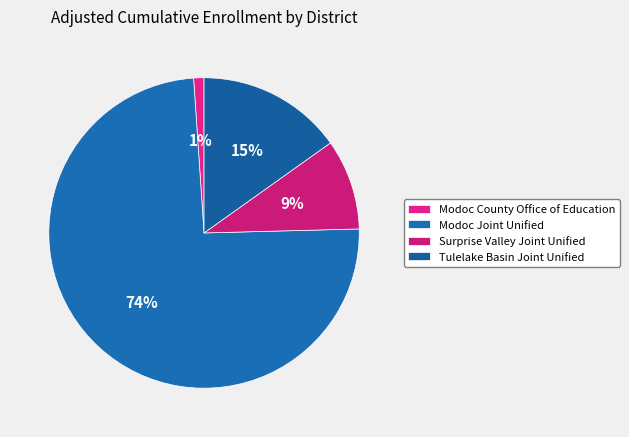

To the nearest percent, what portion does Modoc County Office of Education represent?

1%